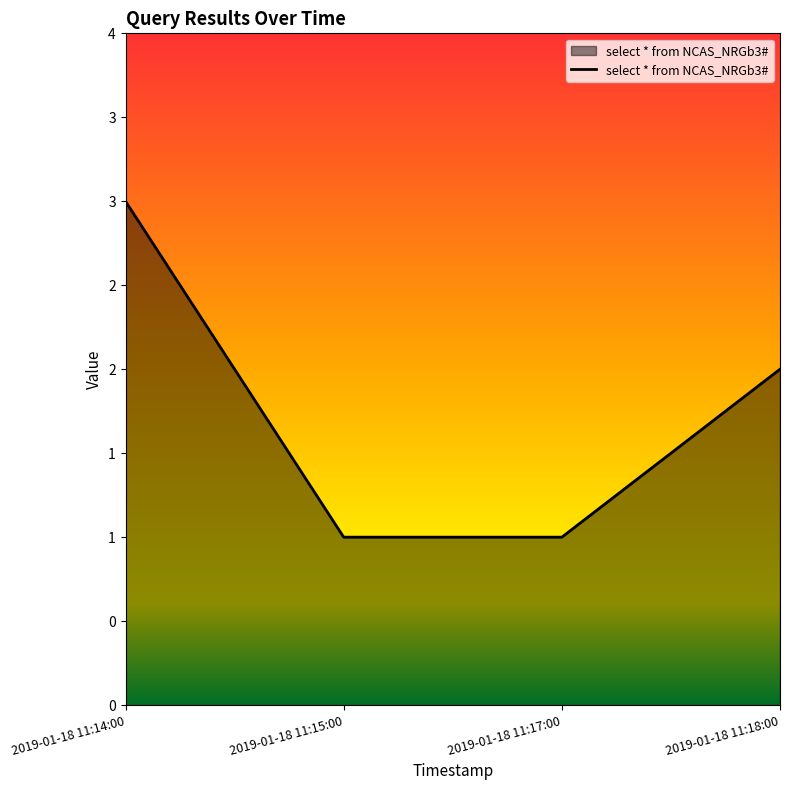

Does the chart display data point markers on the line(s)?

No